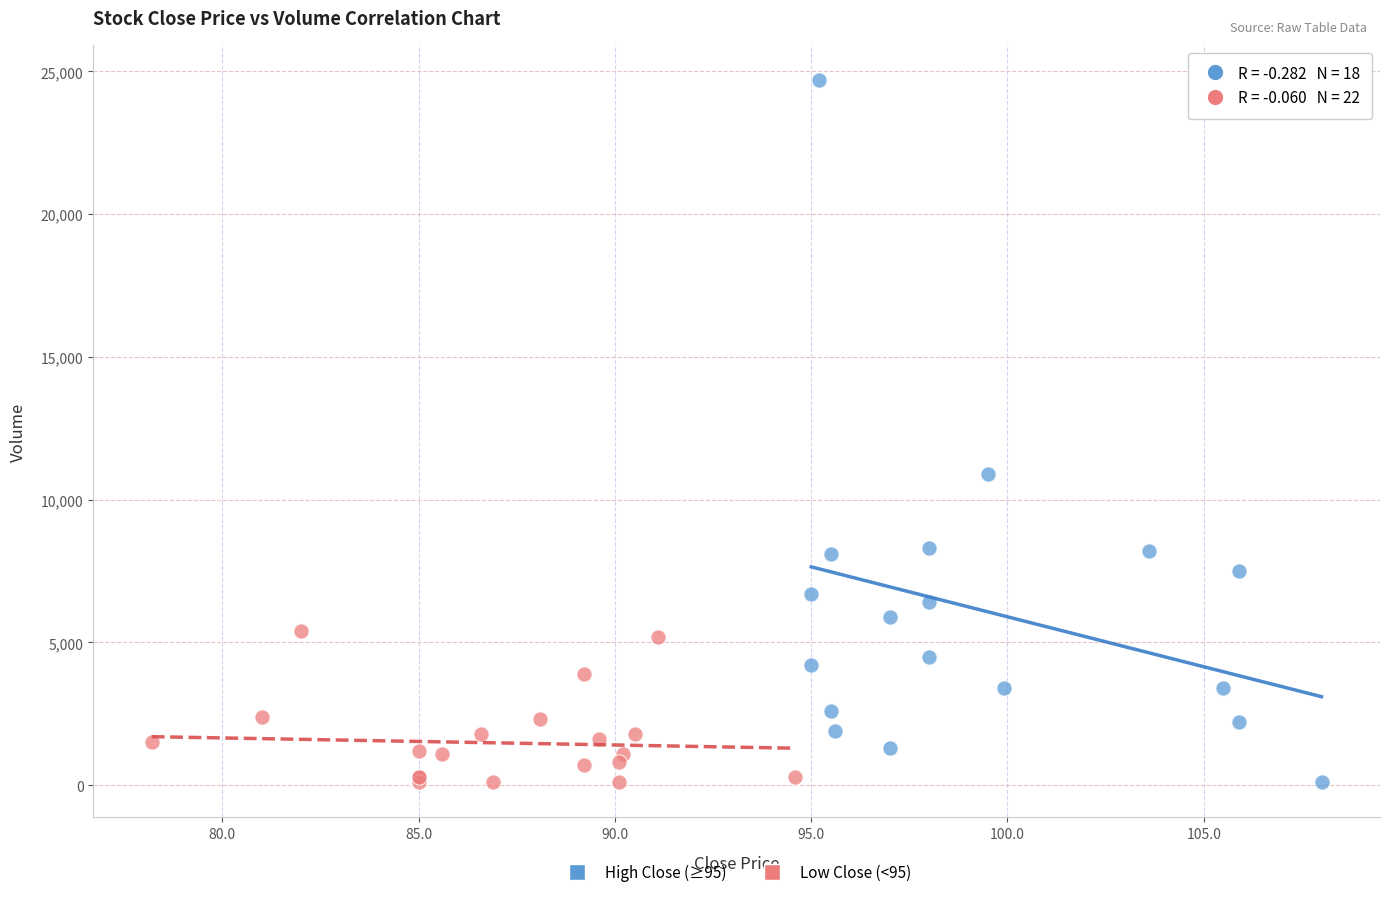

Which series has the largest Y range (max minus min)?

High Close (≥95)